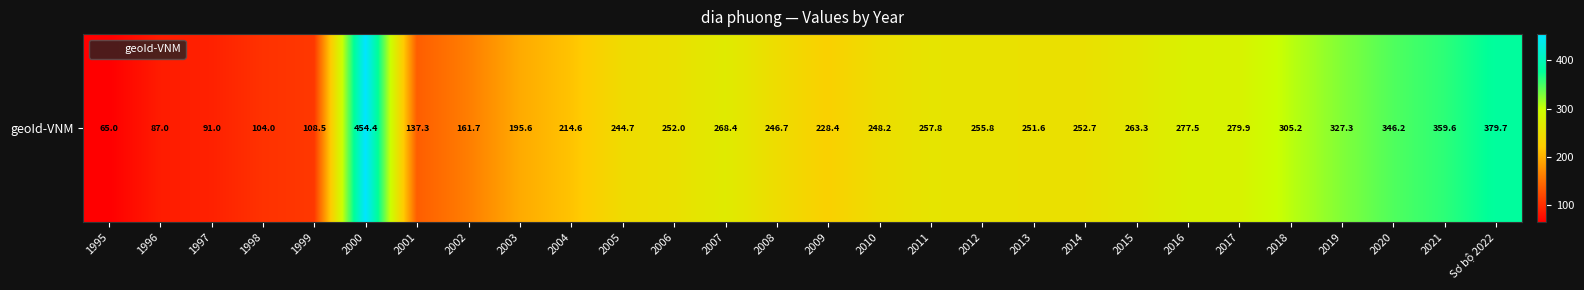

The value at 2013 is 380.4. True or false?

False